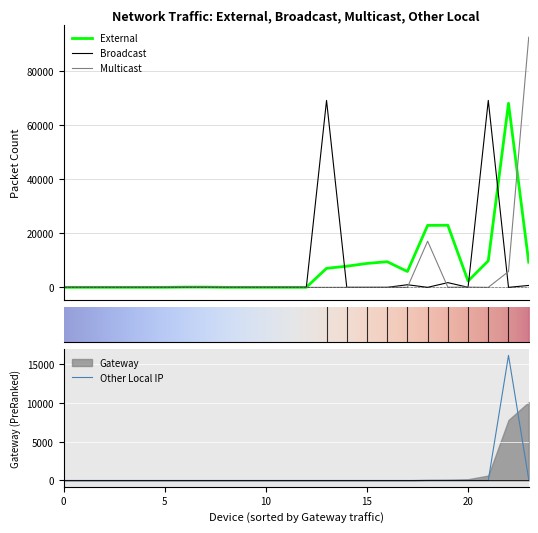

Rank the series by their maximum value, from highest to lowest.

multicast, broadcast, external, other_local, gateway